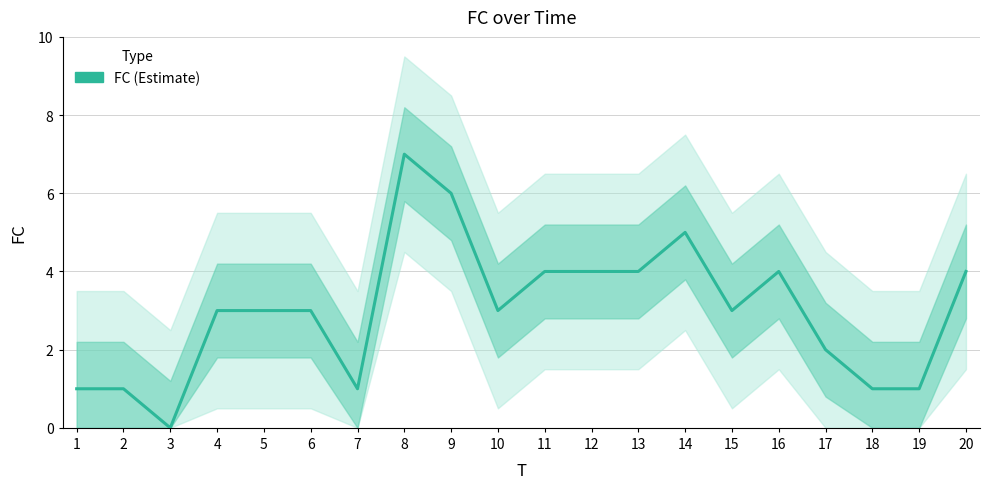

How many lines are shown in the chart?

1